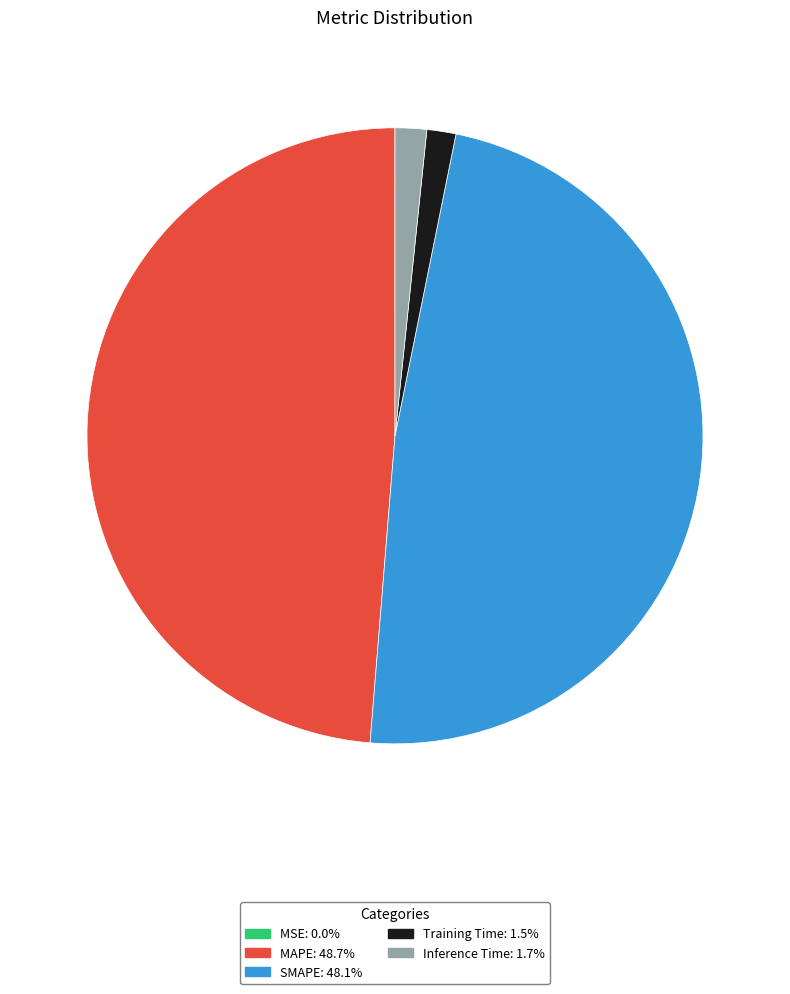

Does SMAPE account for over 50% of the chart?

No